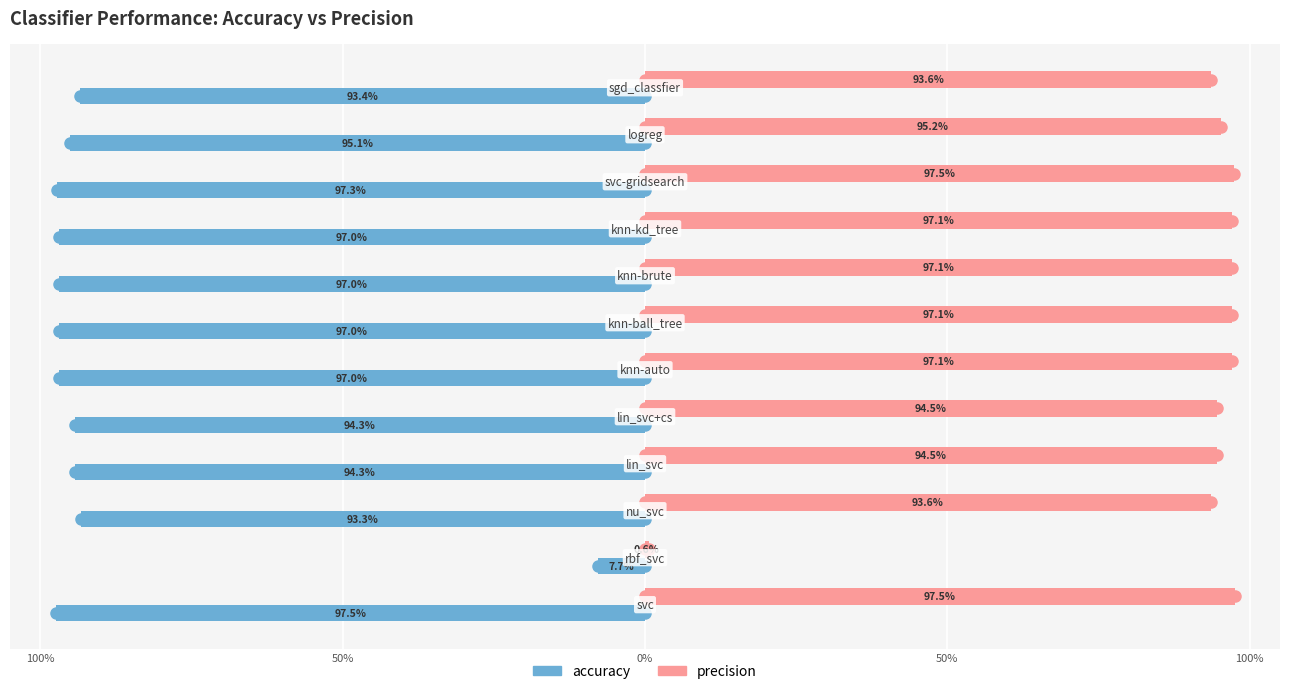

What are all the series names shown in the legend?

accuracy, precision